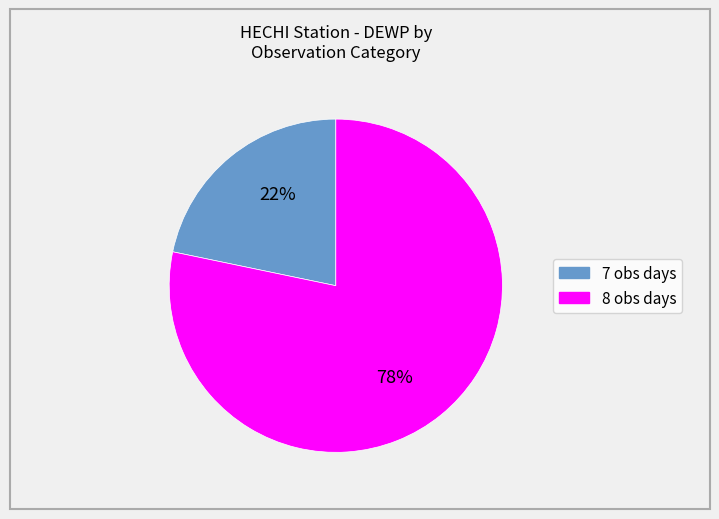

How many slices are in this pie chart?

2